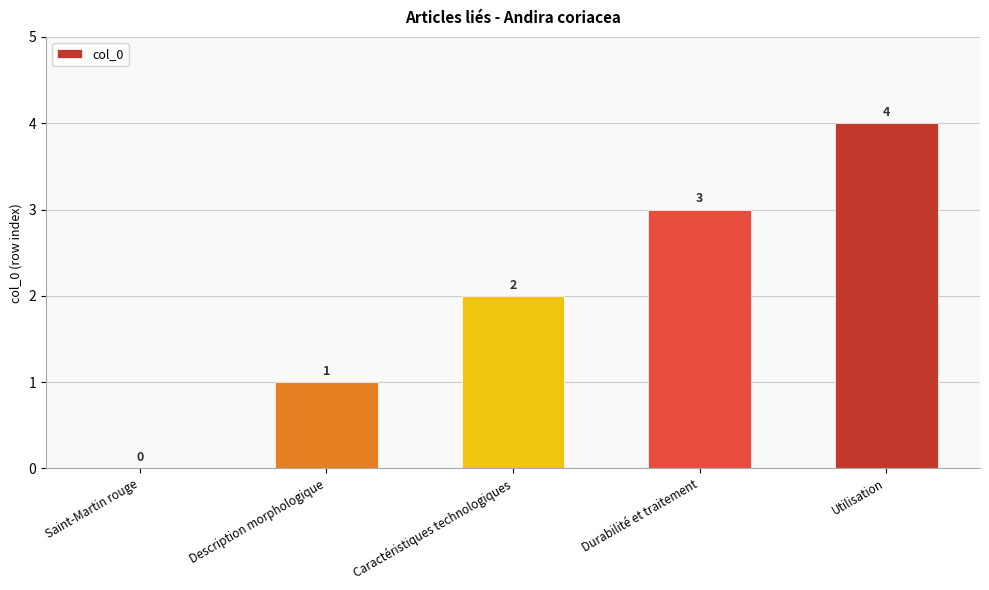

Does the chart contain stacked bars?

No